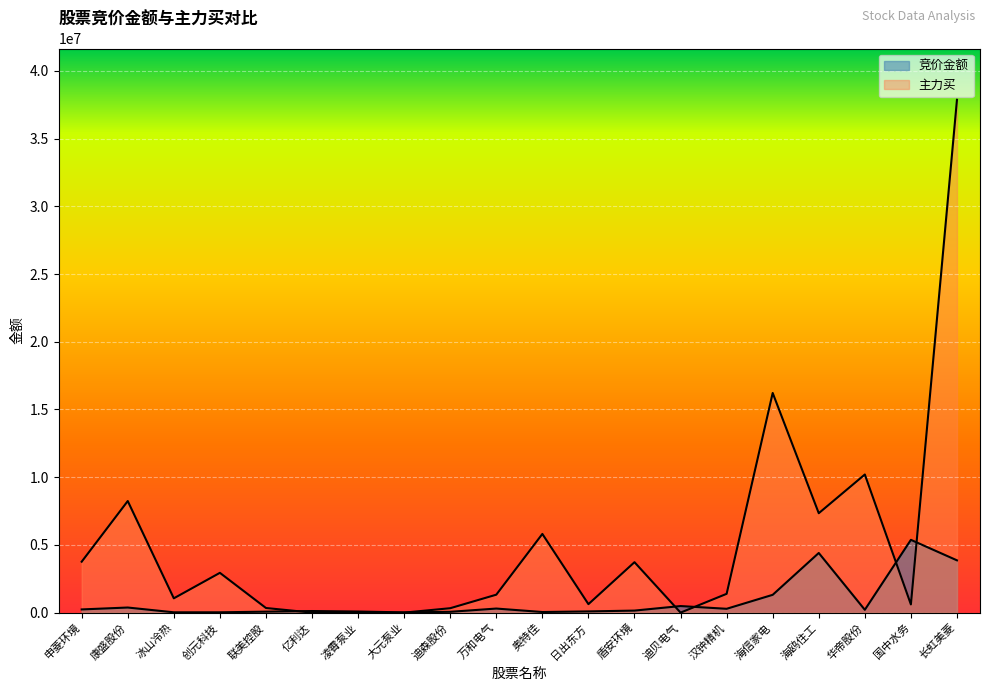

How many interior local peaks does the 主力买 series have?

6